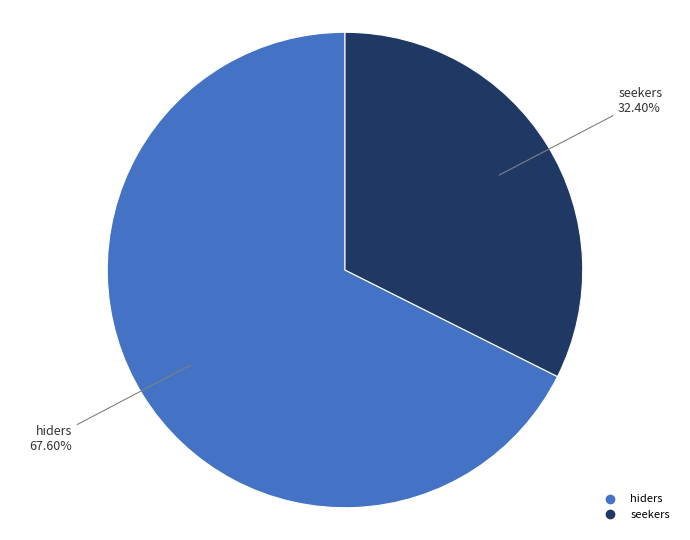

How many segments does this pie chart have?

2